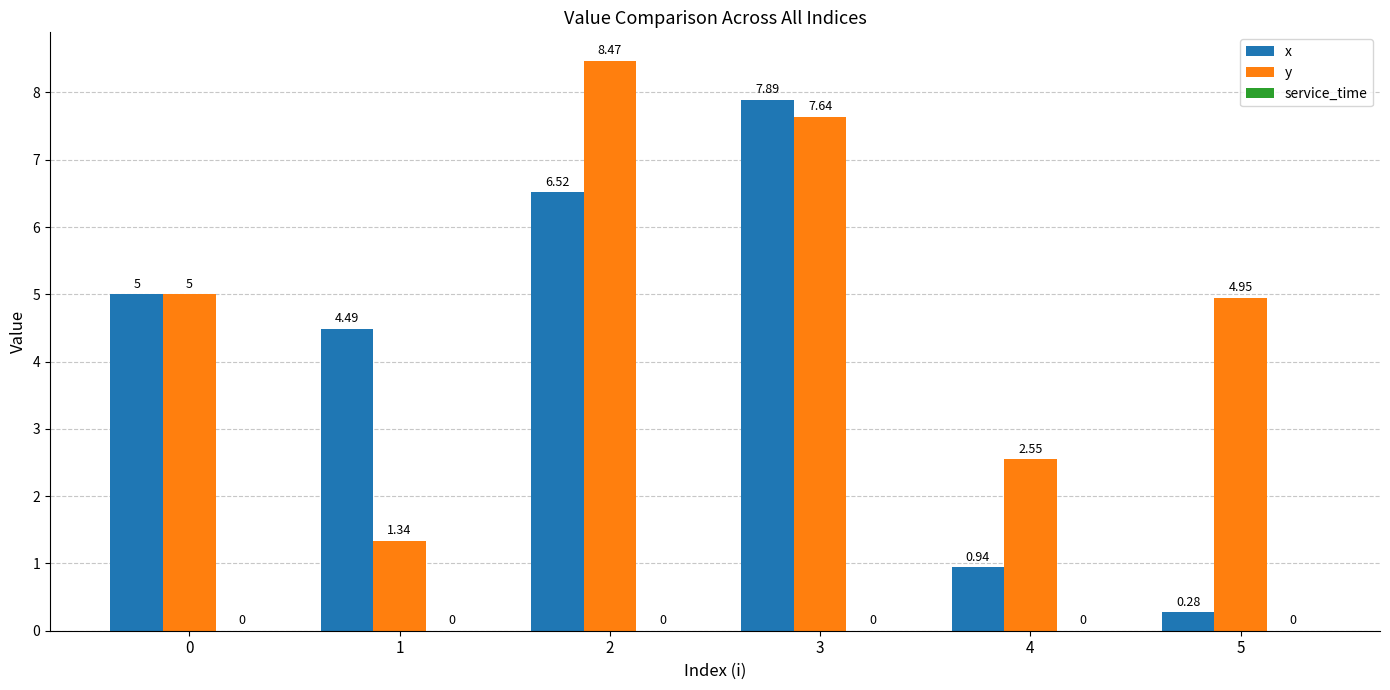

What is the difference between the maximum and minimum values in the y series?

7.1